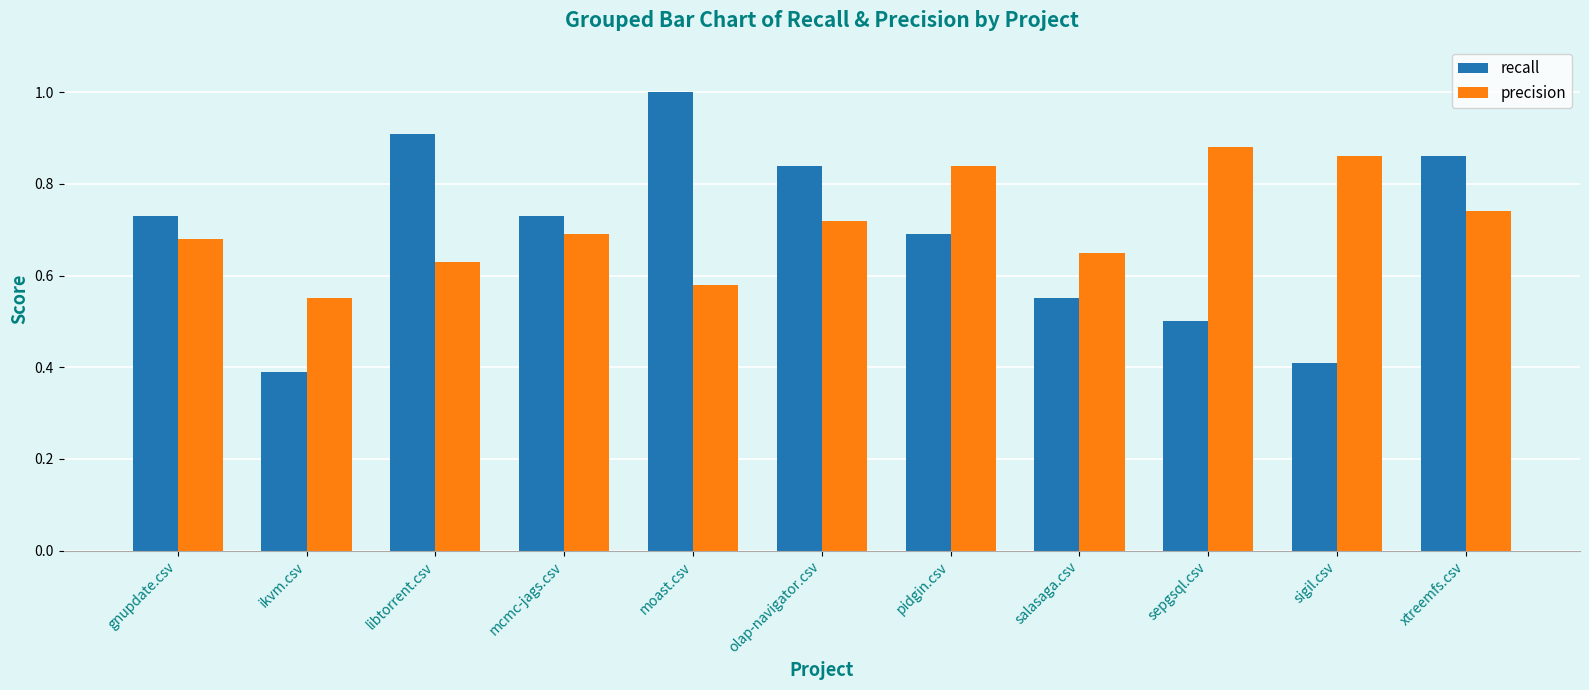

Which series has the widest spread of values?

recall